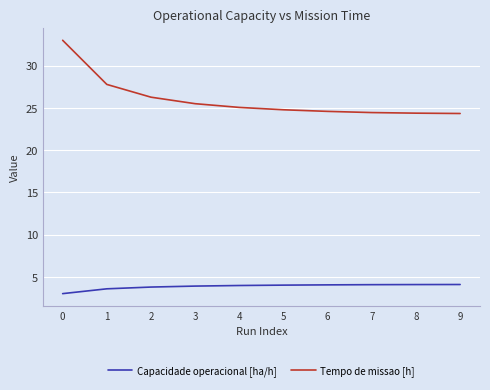

What is the difference between the second highest and minimum values in the Tempo de missao [h] series?

3.4